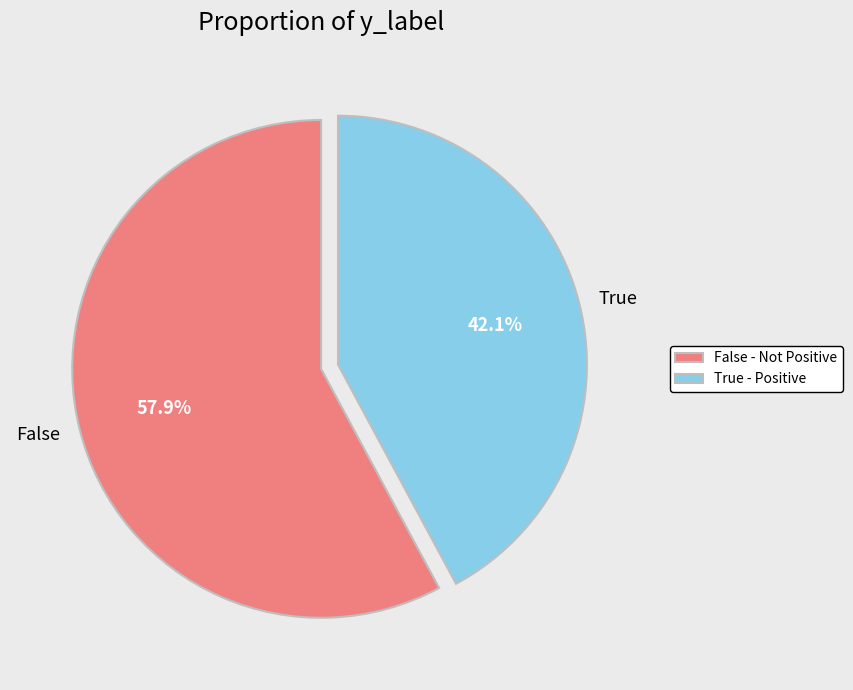

Is the sum of True and False greater than half?

Yes